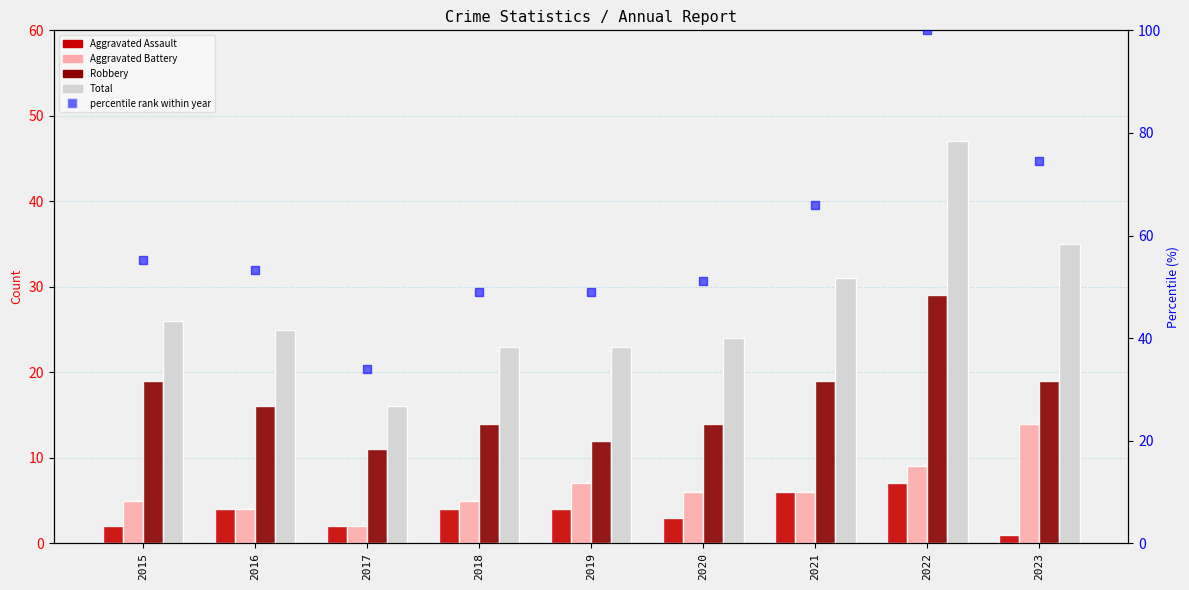

At how many categories does at least one series exceed 86?

1